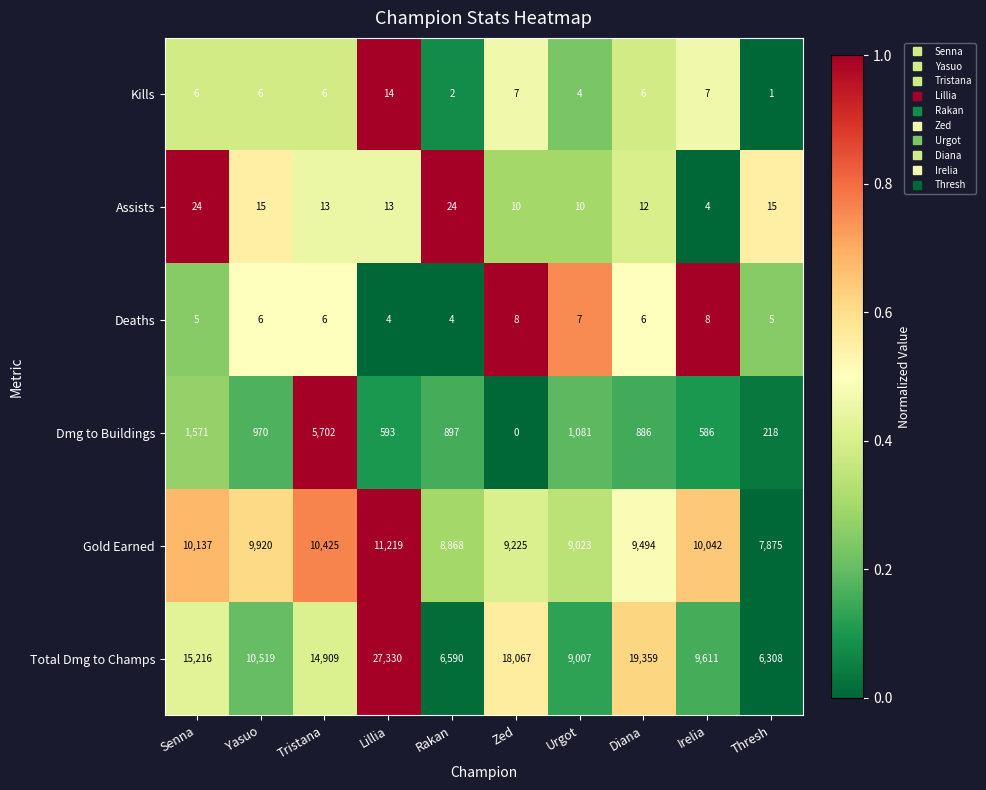

What is the sum of the Kills values at Senna and Rakan?

8